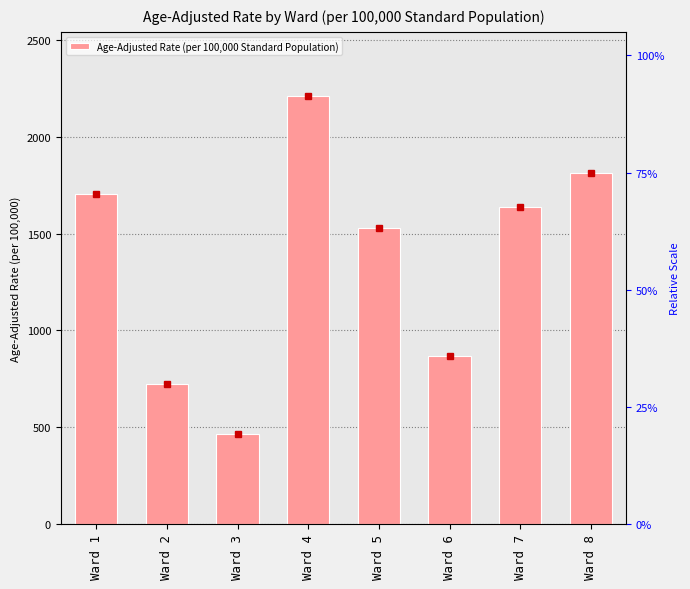

True or false: the data shows 3118.8 at Ward 4.

False